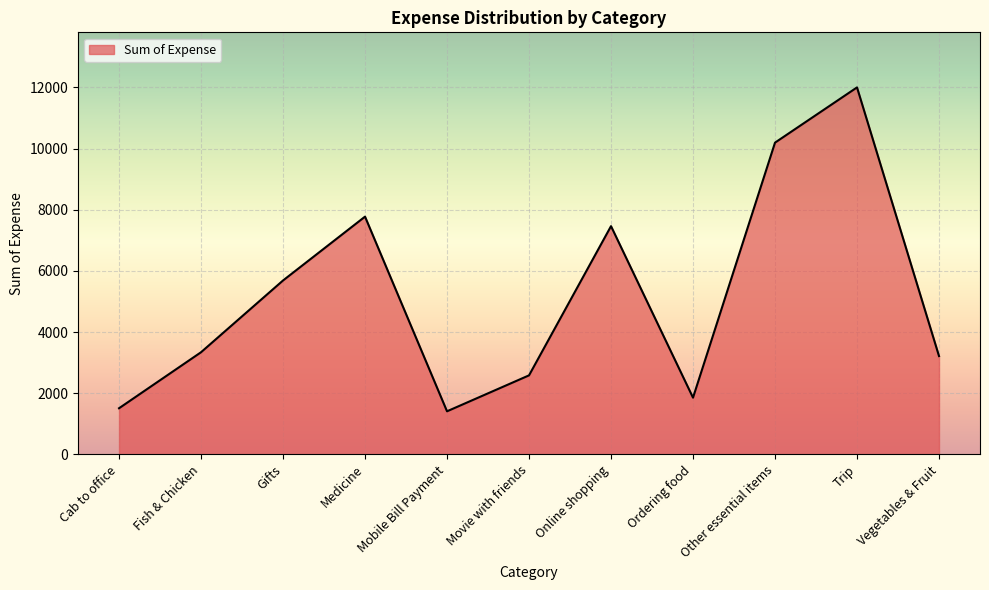

True or false: there are more than 1 points higher than both neighbors.

True